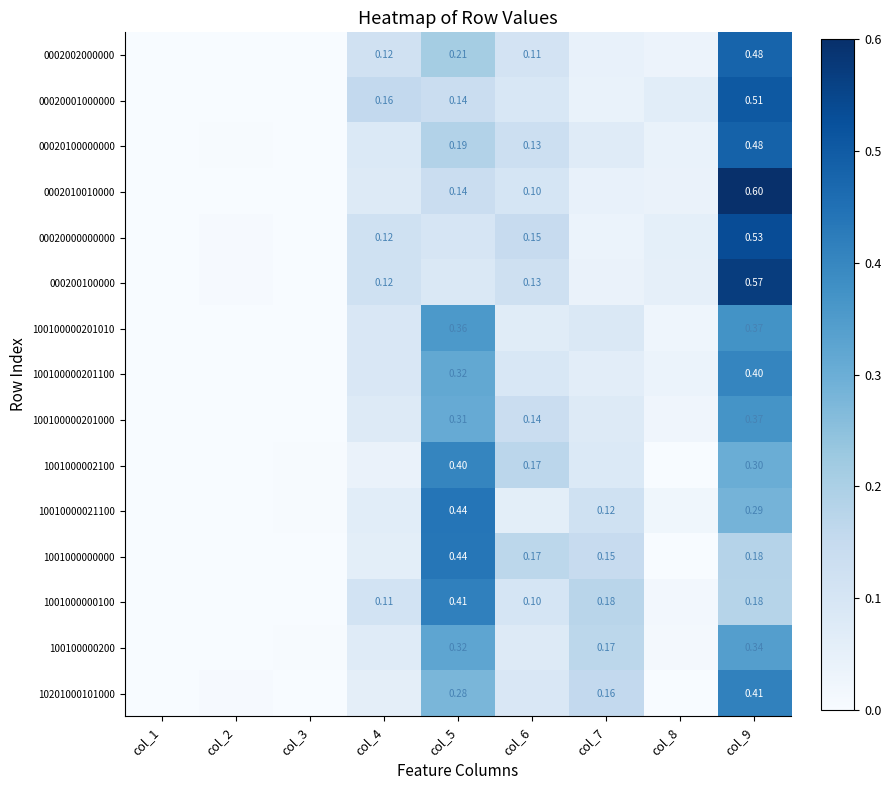

Is it true that 00020000000000 equals 0.1 at col_5?

False